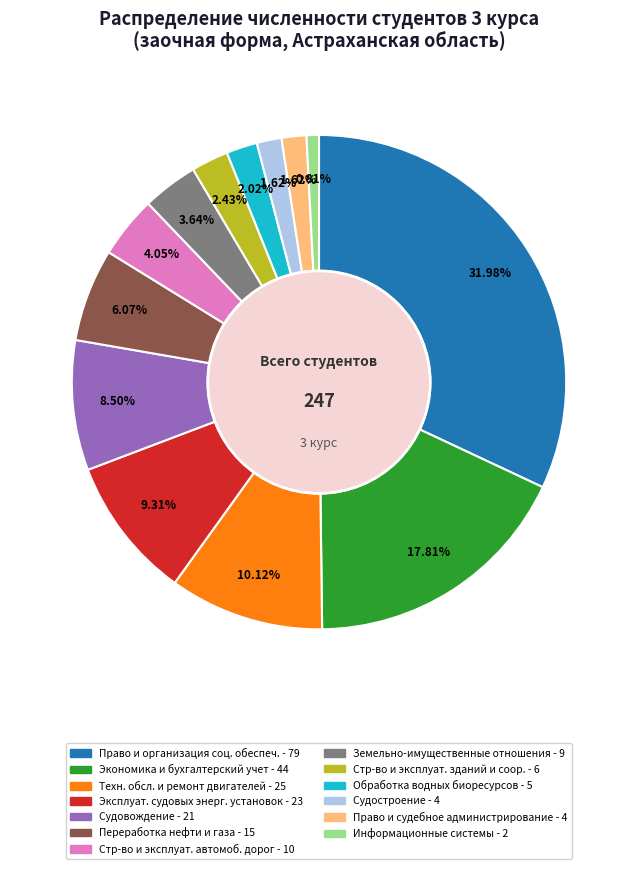

Is there a majority slice in this chart?

No